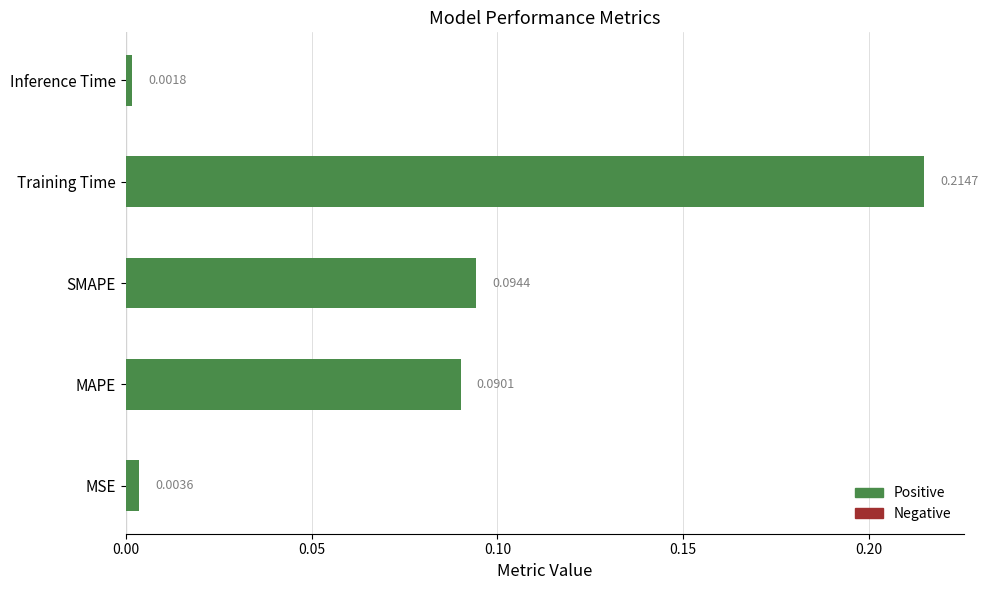

Which label corresponds to the largest value in the chart?

Training Time